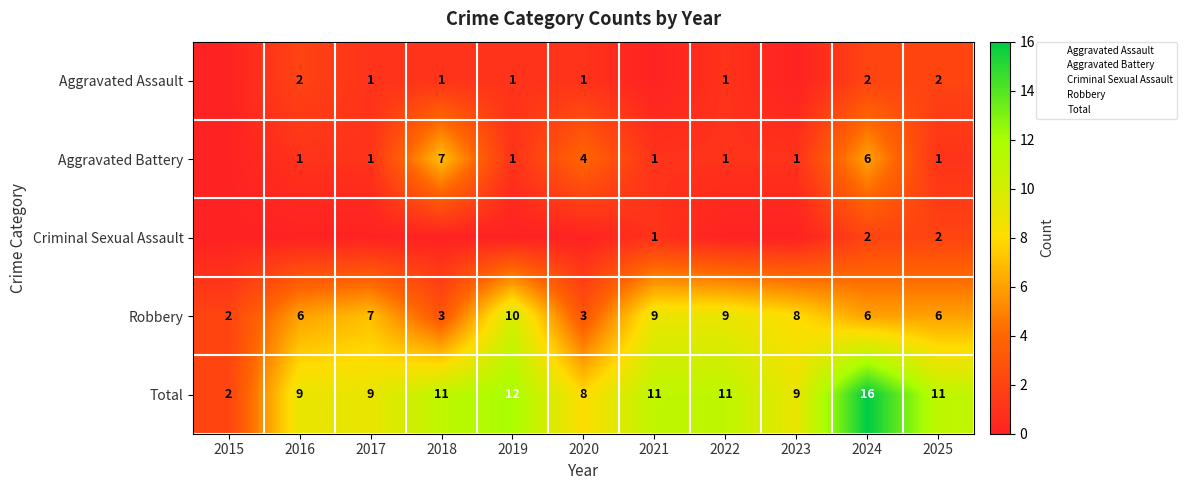

Rank the series at 2020 from lowest to highest value.

Criminal Sexual Assault, Aggravated Assault, Robbery, Aggravated Battery, Total